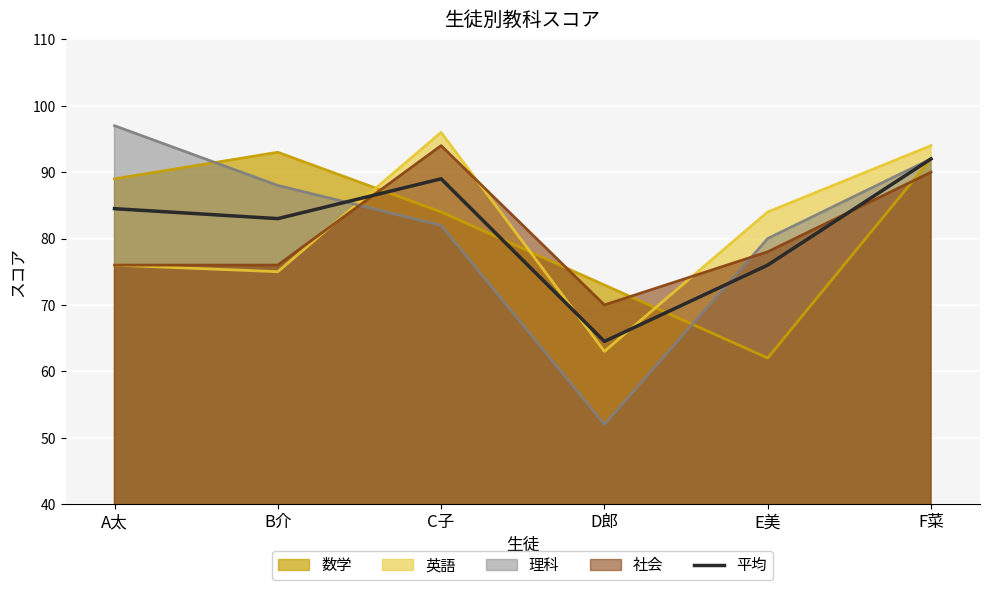

What position from the right is A太?

6